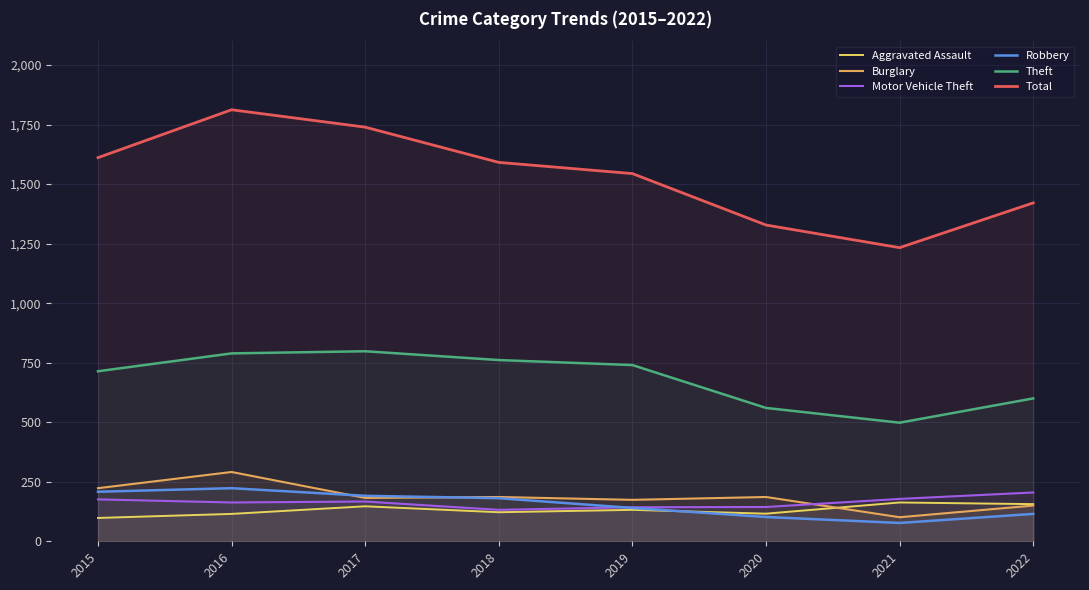

How many interior local peaks does the Total series have?

1